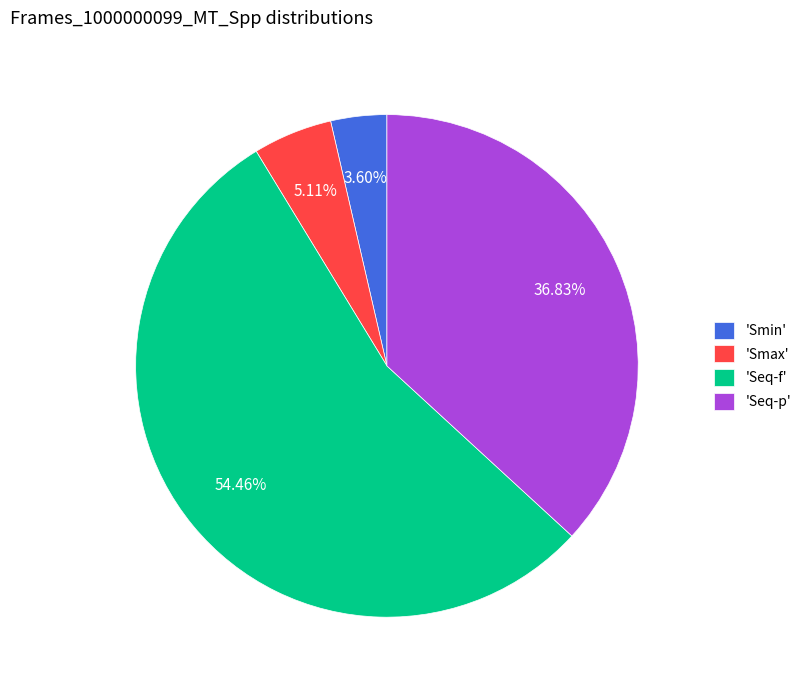

Which slice is the smallest?

'Smin'